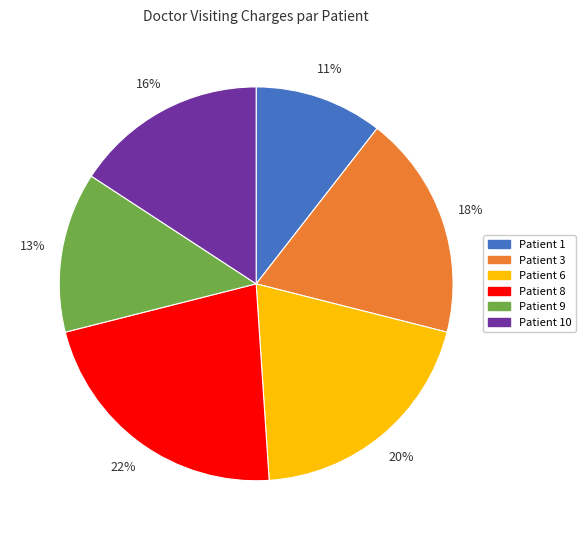

The Patient 10 slice represents 24% of the pie. True or false?

False